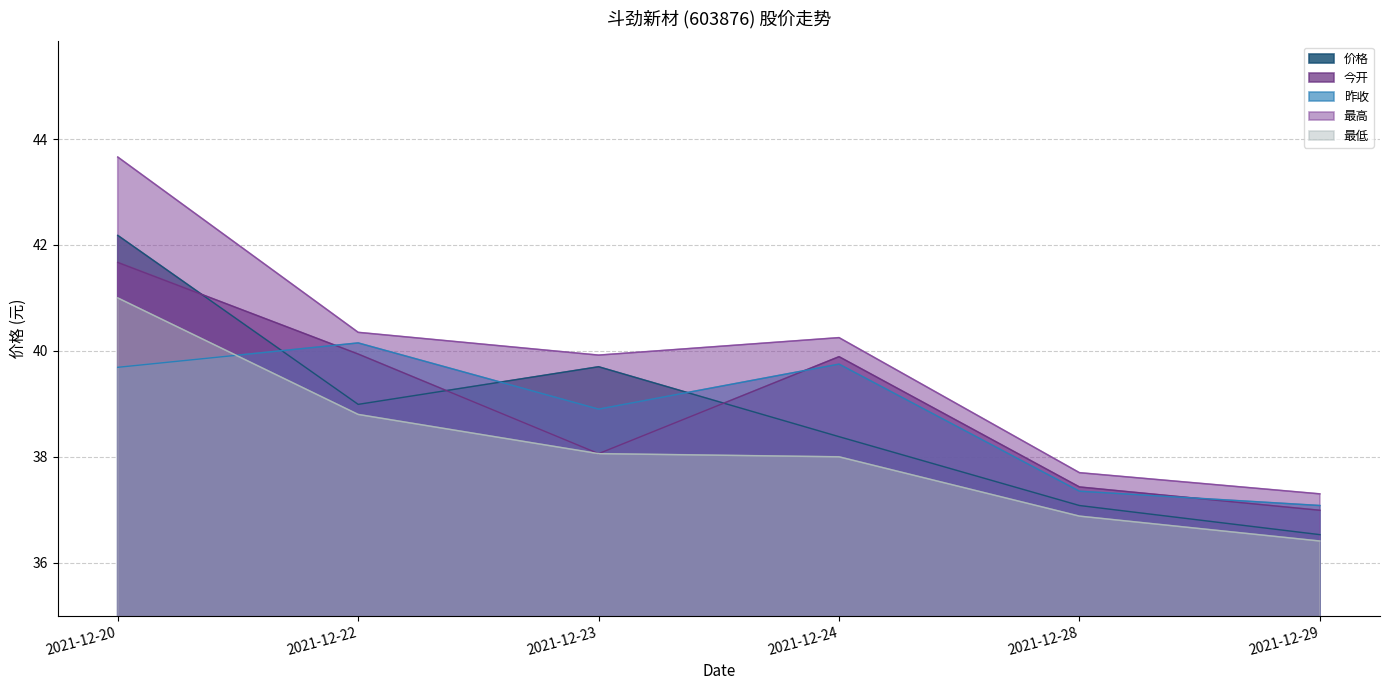

How many data points in 最高 are above 40?

3